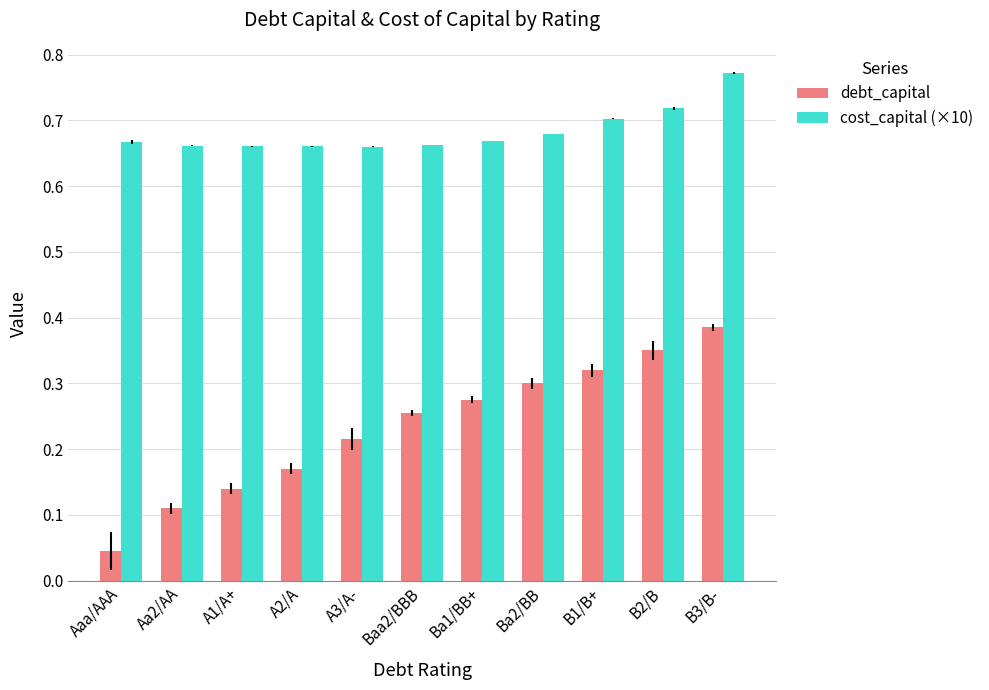

What is the sum of all debt_capital values?

2.6